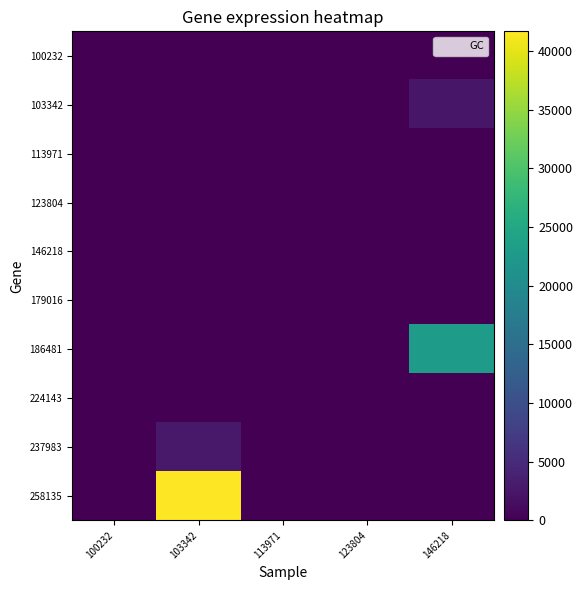

At which category is the sum across all series the highest?

103342